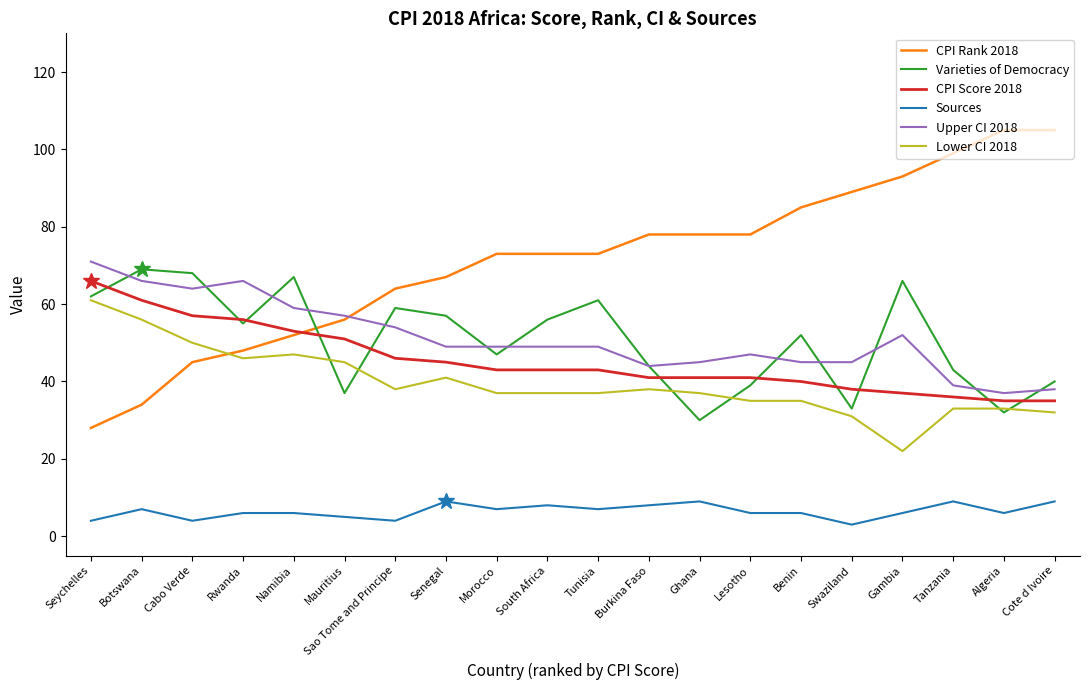

Reading right to left, transcribe all the data shown in this chart.

CPI Rank 2018: 105	105	99	93	89	85	78	78	78	73	73	73	67	64	56	52	48	45	34	28
Varieties of Democracy: 40	32	43	66	33	52	39	30	44	61	56	47	57	59	37	67	55	68	69	62
CPI Score 2018: 35	35	36	37	38	40	41	41	41	43	43	43	45	46	51	53	56	57	61	66
Sources: 9	6	9	6	3	6	6	9	8	7	8	7	9	4	5	6	6	4	7	4
Upper CI 2018: 38	37	39	52	45	45	47	45	44	49	49	49	49	54	57	59	66	64	66	71
Lower CI 2018: 32	33	33	22	31	35	35	37	38	37	37	37	41	38	45	47	46	50	56	61